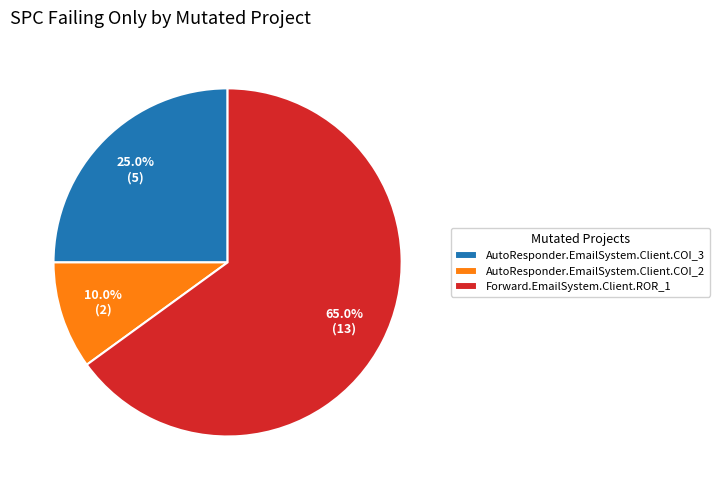

Is it true that AutoResponder.EmailSystem.Client.COI_3 is 30% of the pie?

False